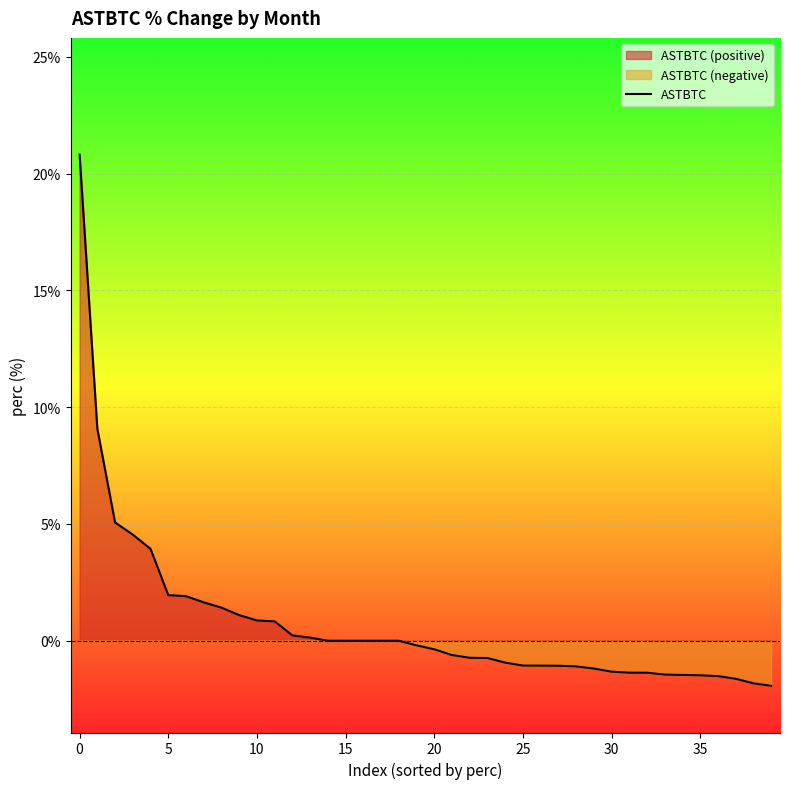

What is the label of the 39th point from the left?

38